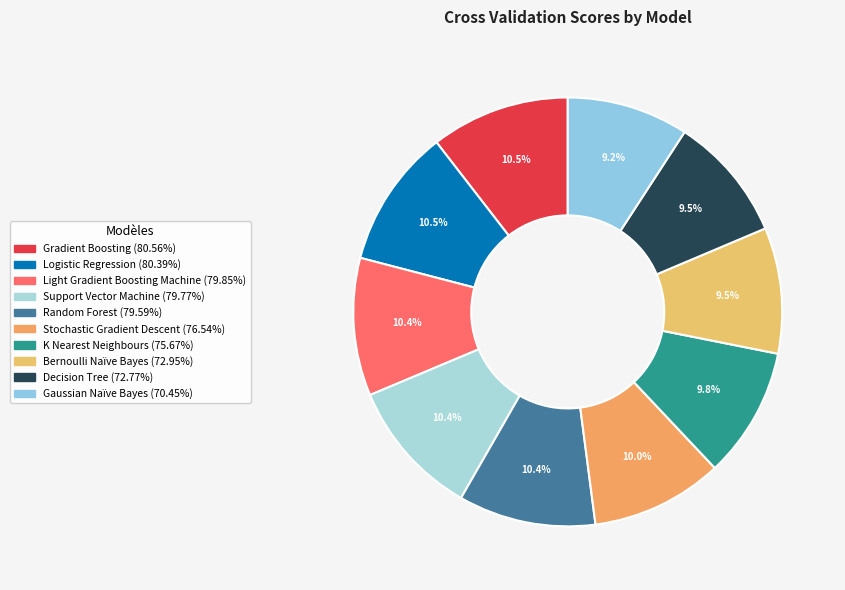

To the nearest percent, what percentage of the pie is Decision Tree?

9%